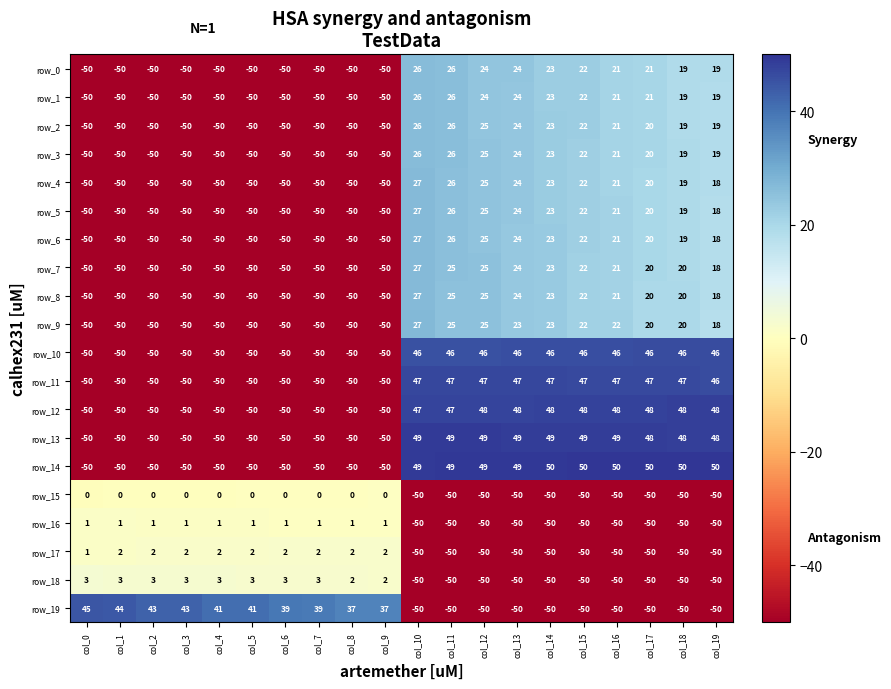

Which series has the largest range (max minus min)?

row_14